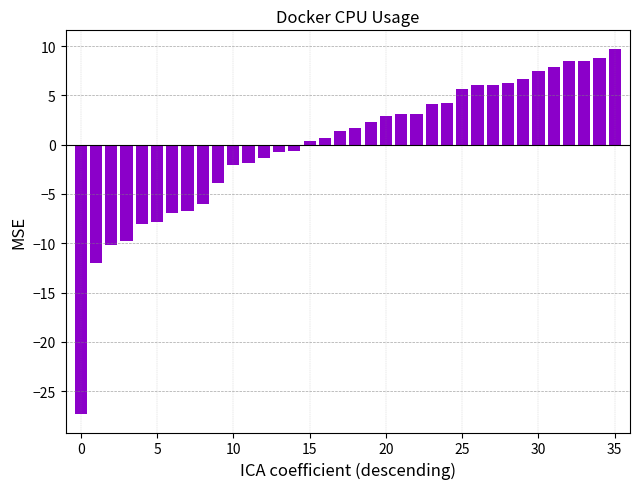

What is the maximum value shown in the chart?

9.8